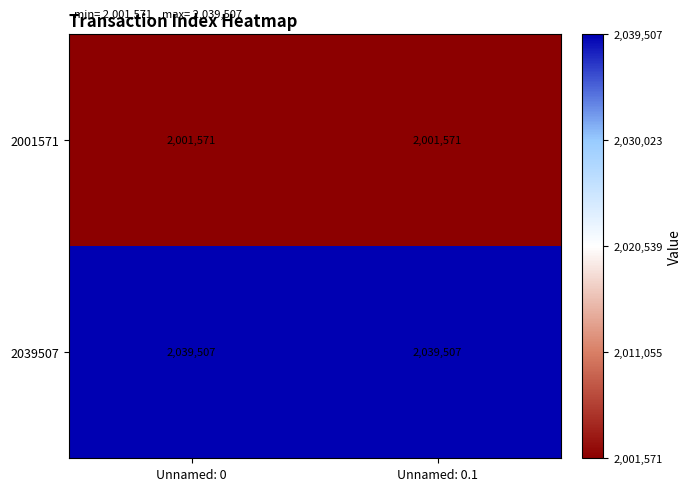

The 2039507 series shows 3565082 at Unnamed: 0. True or false?

False